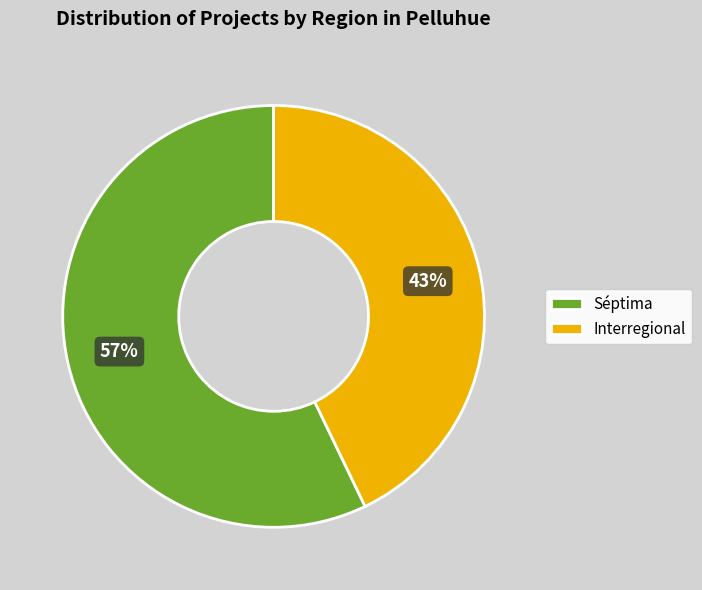

Rank the categories by value from lowest to highest.

Interregional, Séptima